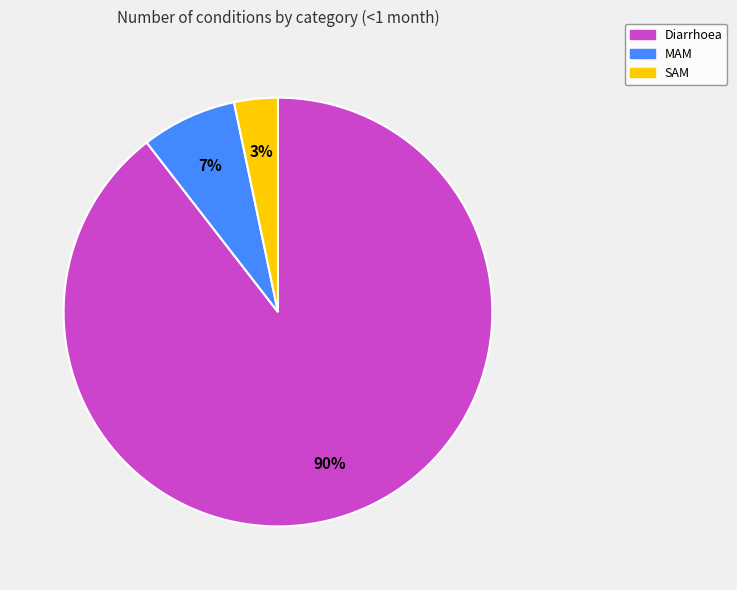

To the nearest percent, what is the average slice percentage?

33%